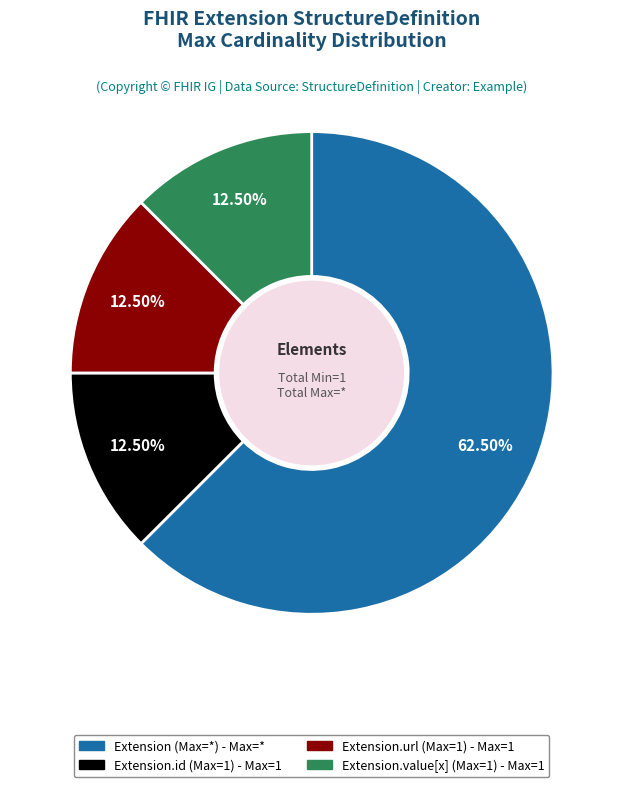

Is there a majority slice in this chart?

Yes